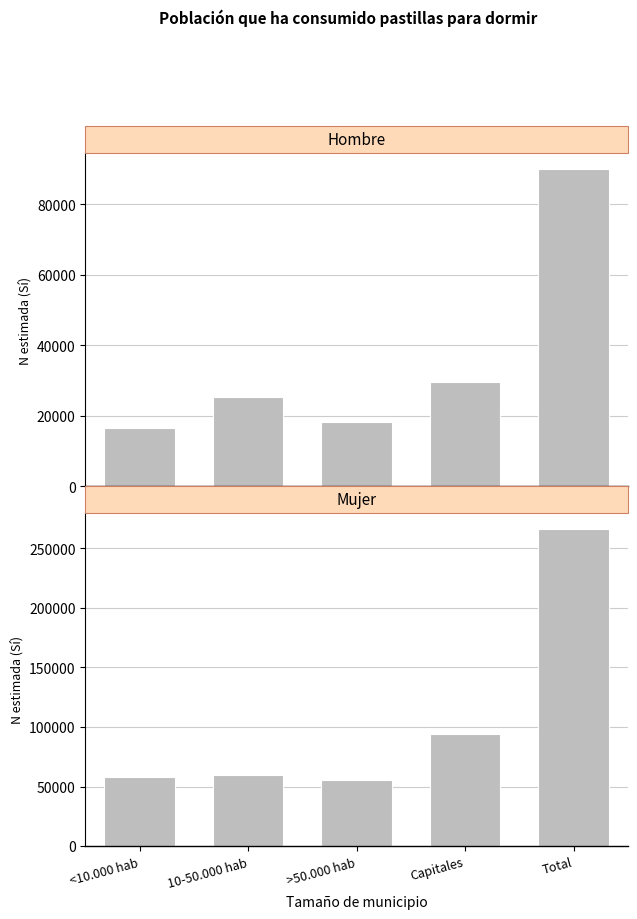

Is it true that Mujer (N estimada - Si) equals 57631 at <10.000 hab?

True